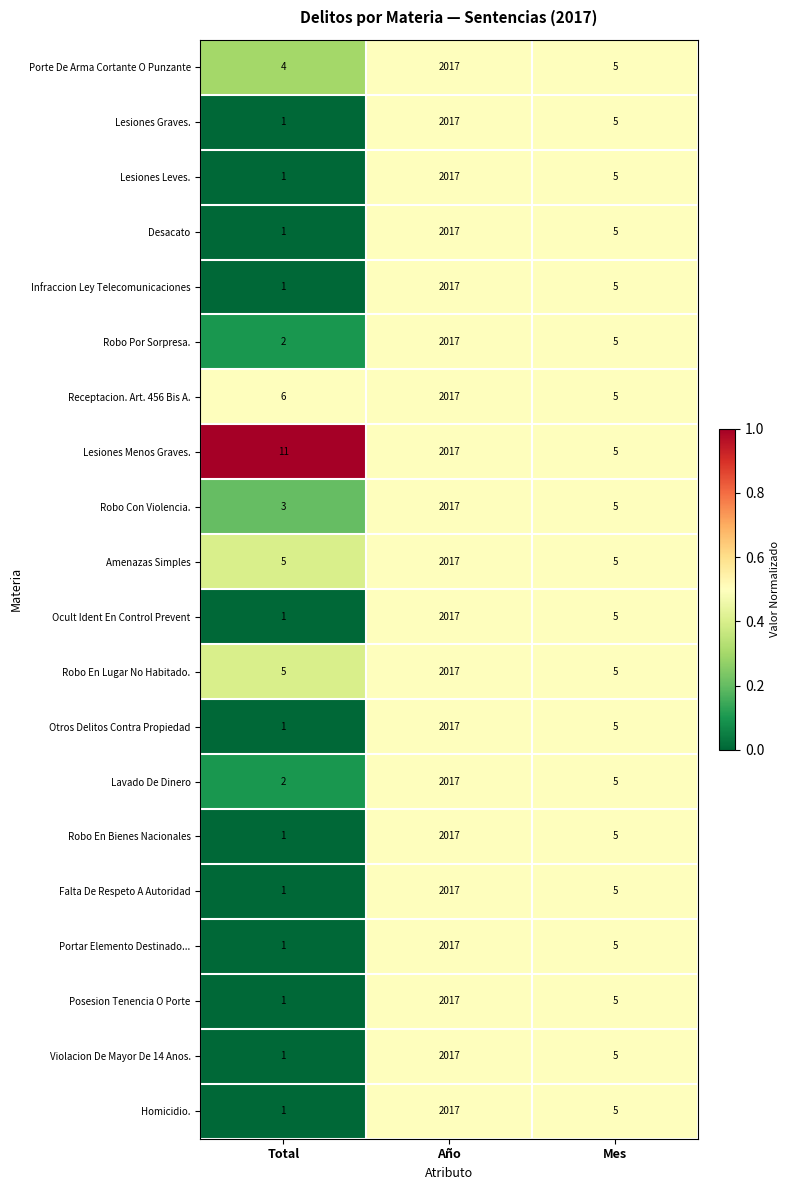

What is the sum of all Robo Por Sorpresa. values?

2024